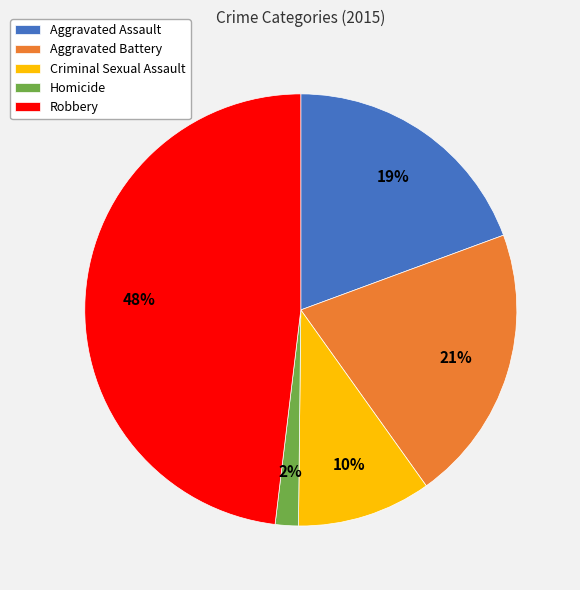

To the nearest percent, what is the average slice percentage?

20%